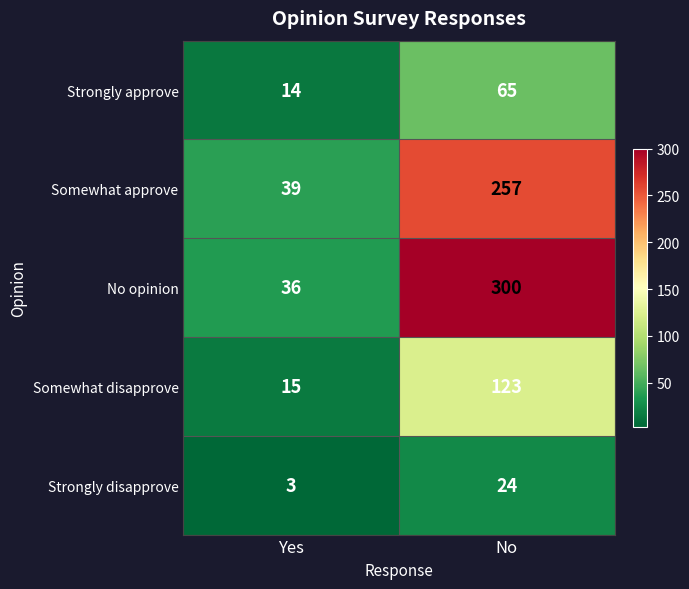

At which category is the sum across all series the highest?

No